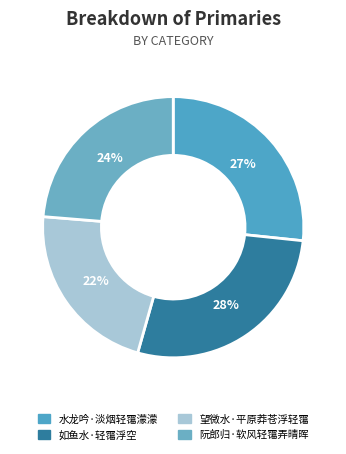

To the nearest percent, what portion does 水龙吟·淡烟轻霭濛濛 represent?

27%